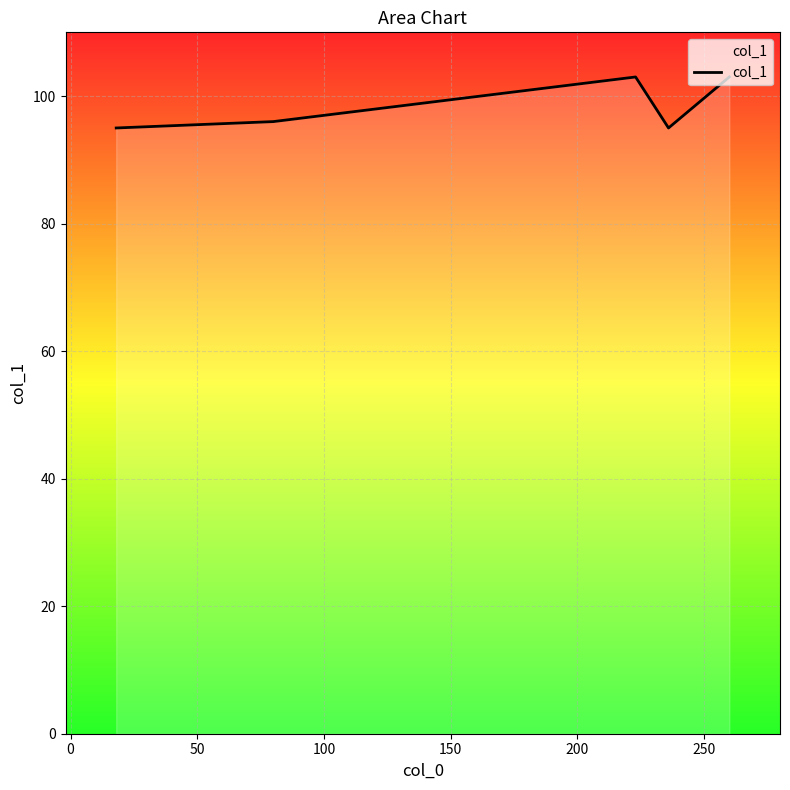

What is the maximum value shown in the chart?

103